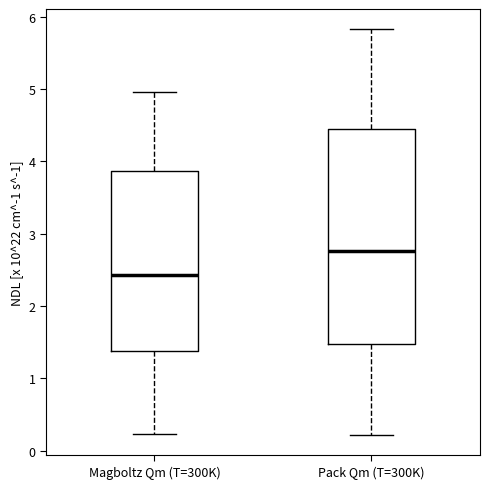

Which box is the tallest, from its lower edge to its upper edge?

Pack Qm (T=300K)